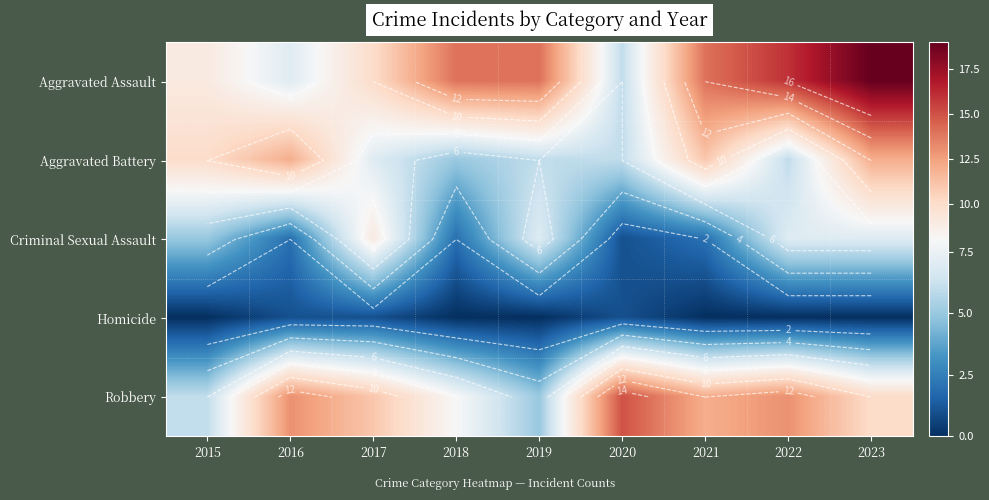

Which has a higher value, 2018 or 2017?

2018